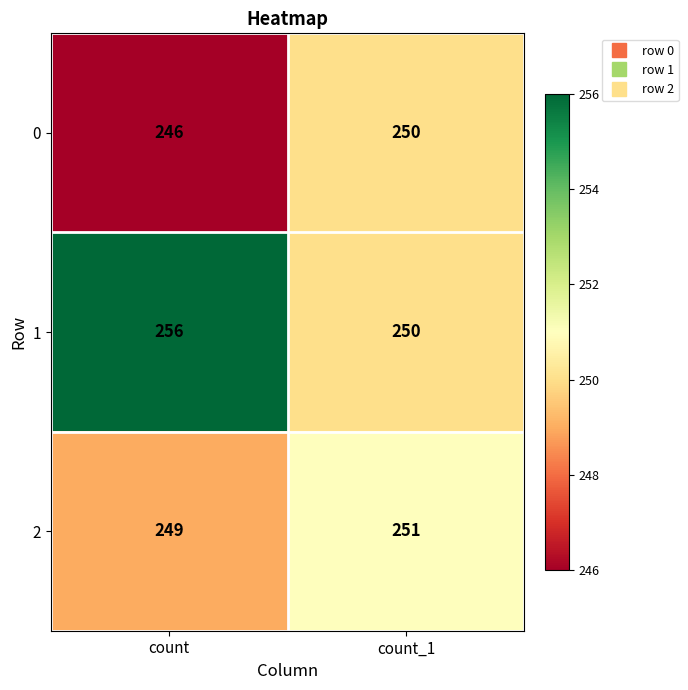

Count the number of data series in this chart.

3